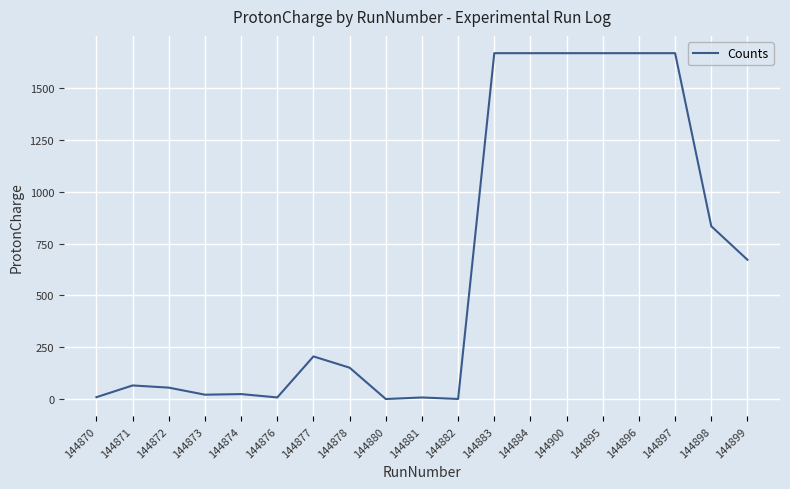

How many values exceed 151?

10